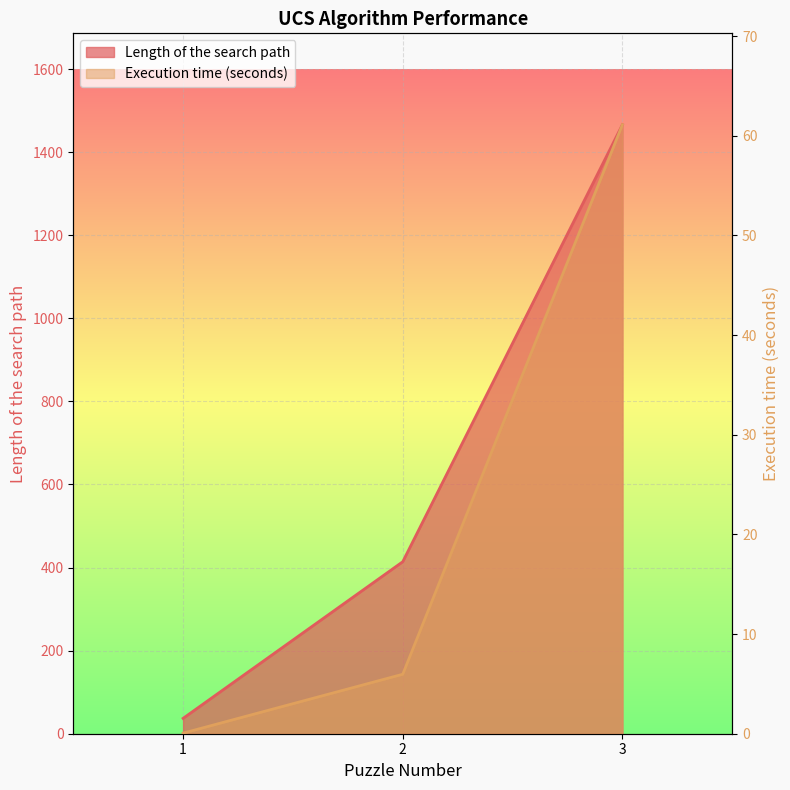

What is the difference between the maximum and second lowest values in the Length of the search path series?

1052.0